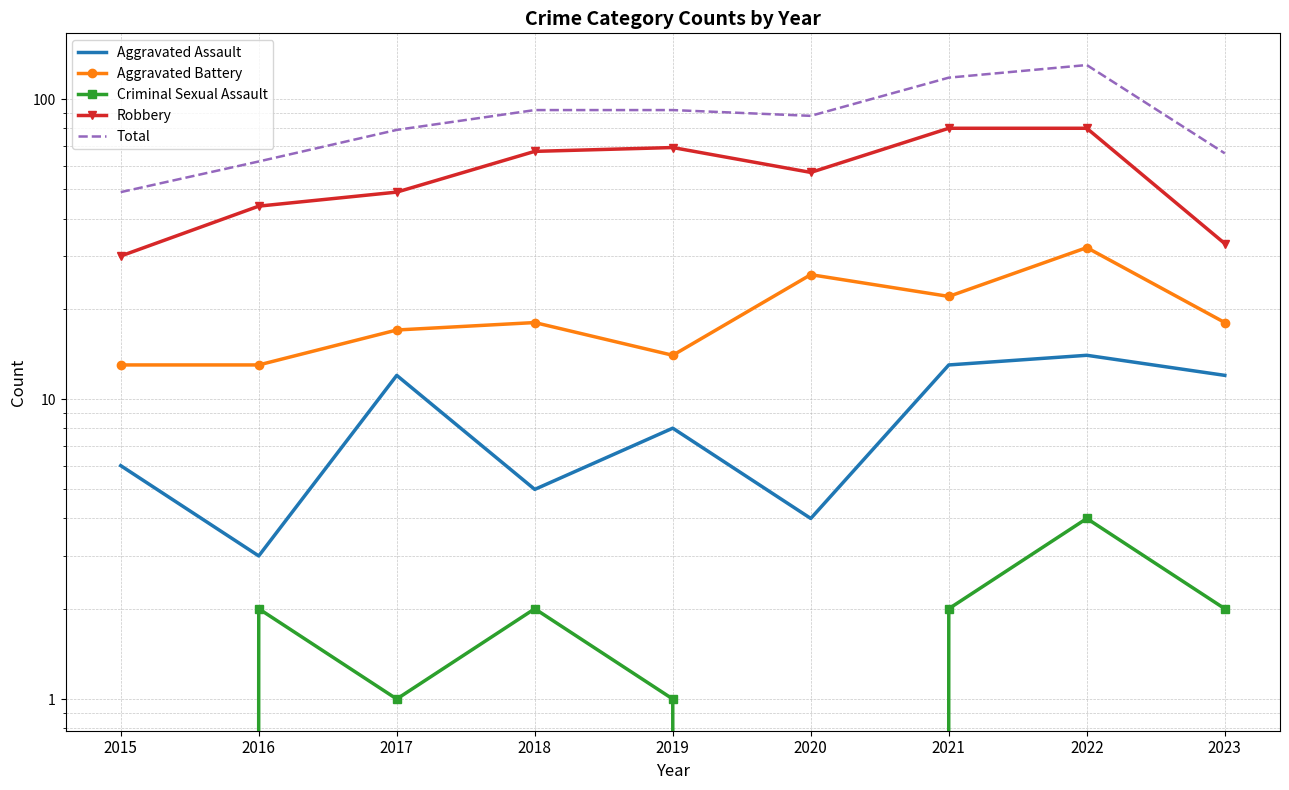

Count the Criminal Sexual Assault values in the range 1 to 2.

6